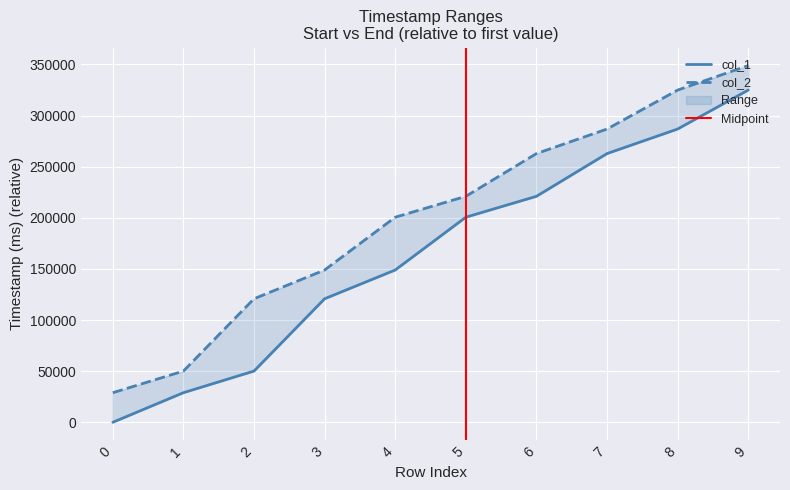

What is the maximum value for col_1?

324936